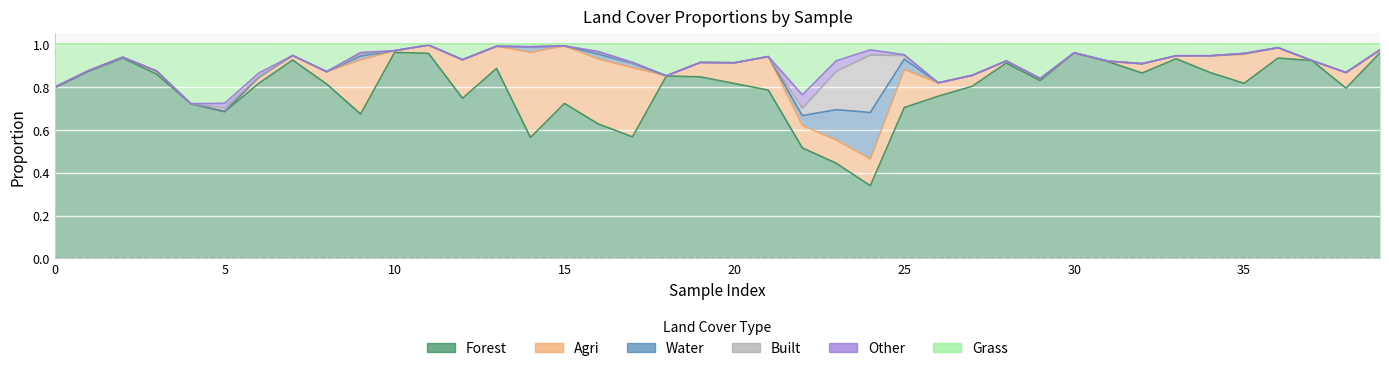

Which series changed the most between 17 and 39?

forest